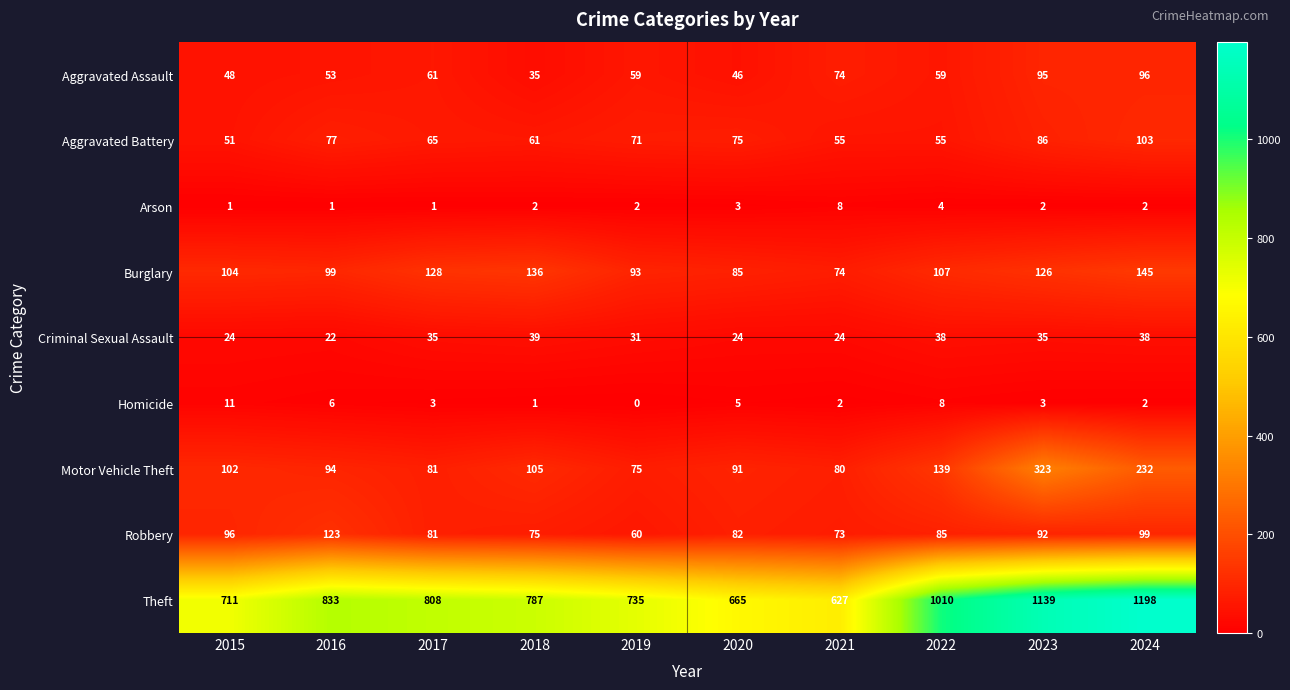

How many Arson values are between 1 and 3?

8